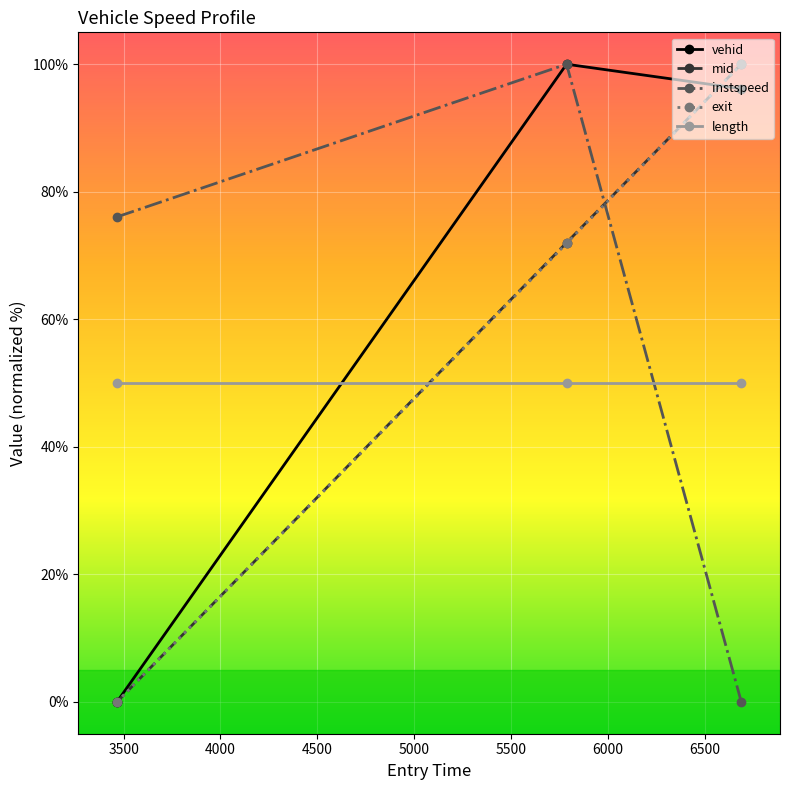

What is the maximum value shown in the chart?

100.0